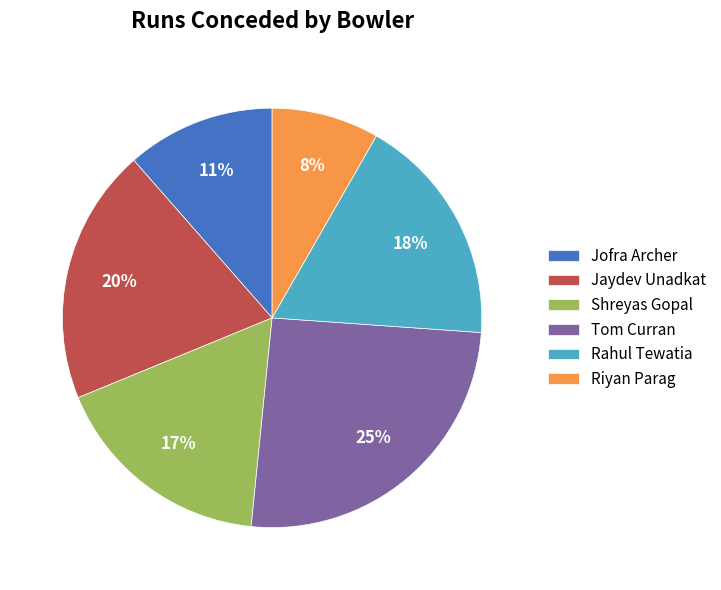

True or false: Jofra Archer accounts for 11% of the total.

True